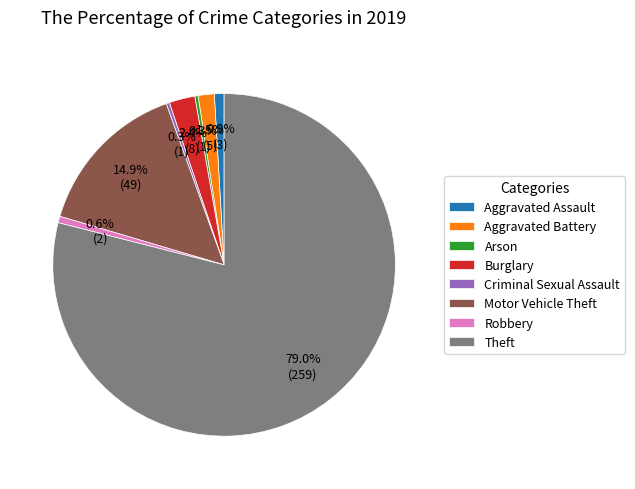

Is there any slice that represents more than half of the pie?

Yes